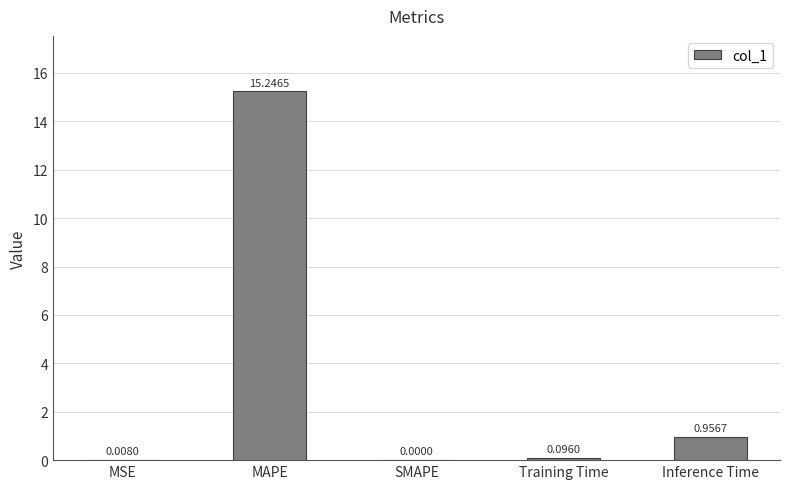

Are the bars horizontal?

No